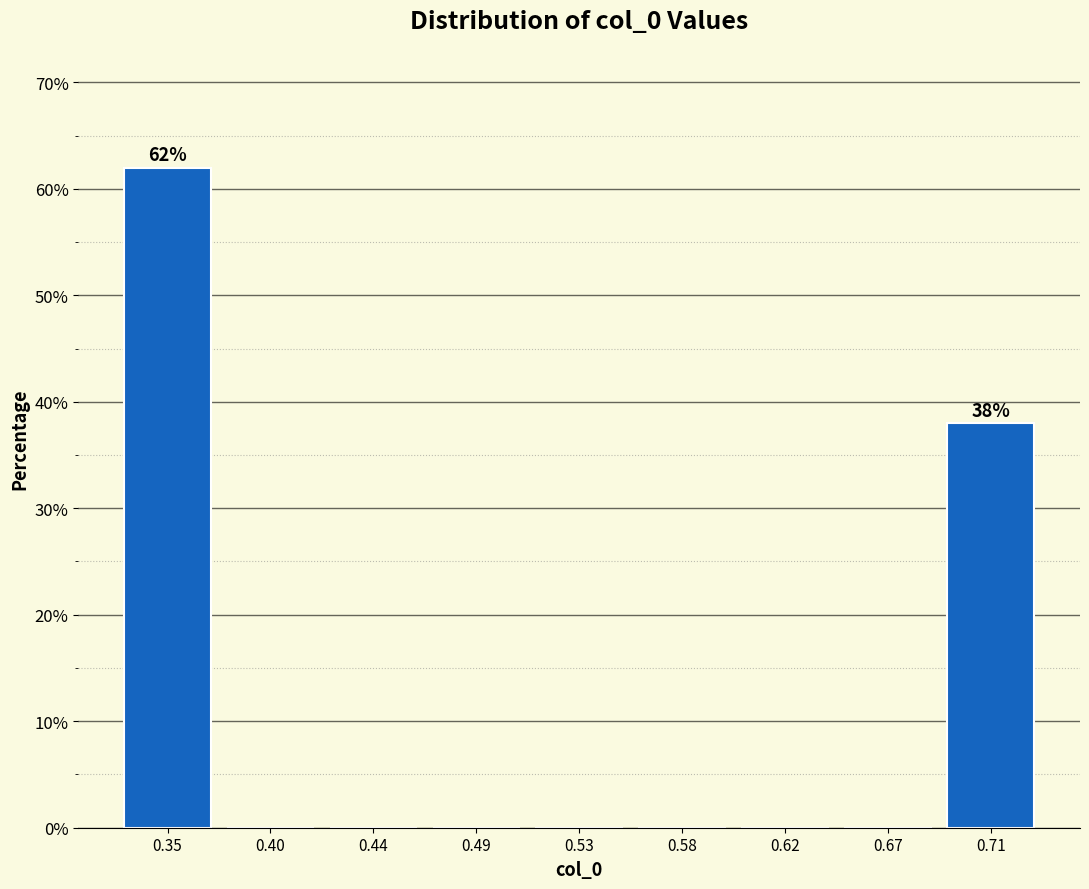

Reading left to right, extract all data points from this chart.

0.35=62.0	0.40=0.0	0.44=0.0	0.49=0.0	0.53=0.0	0.58=0.0	0.62=0.0	0.67=0.0	0.71=38.0